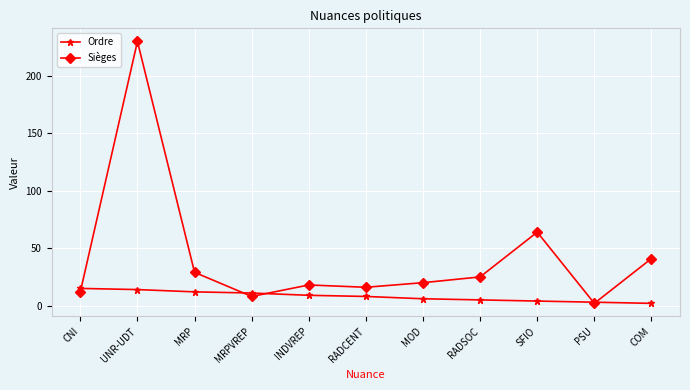

In Sièges, how many points are lower than both neighbors (excluding endpoints)?

3